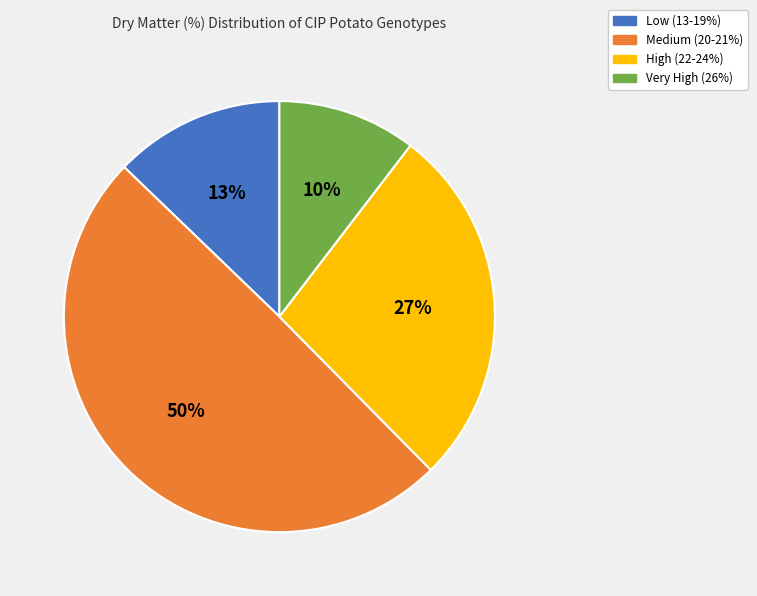

Between High (22-24%) and Low (13-19%), which is larger?

High (22-24%)